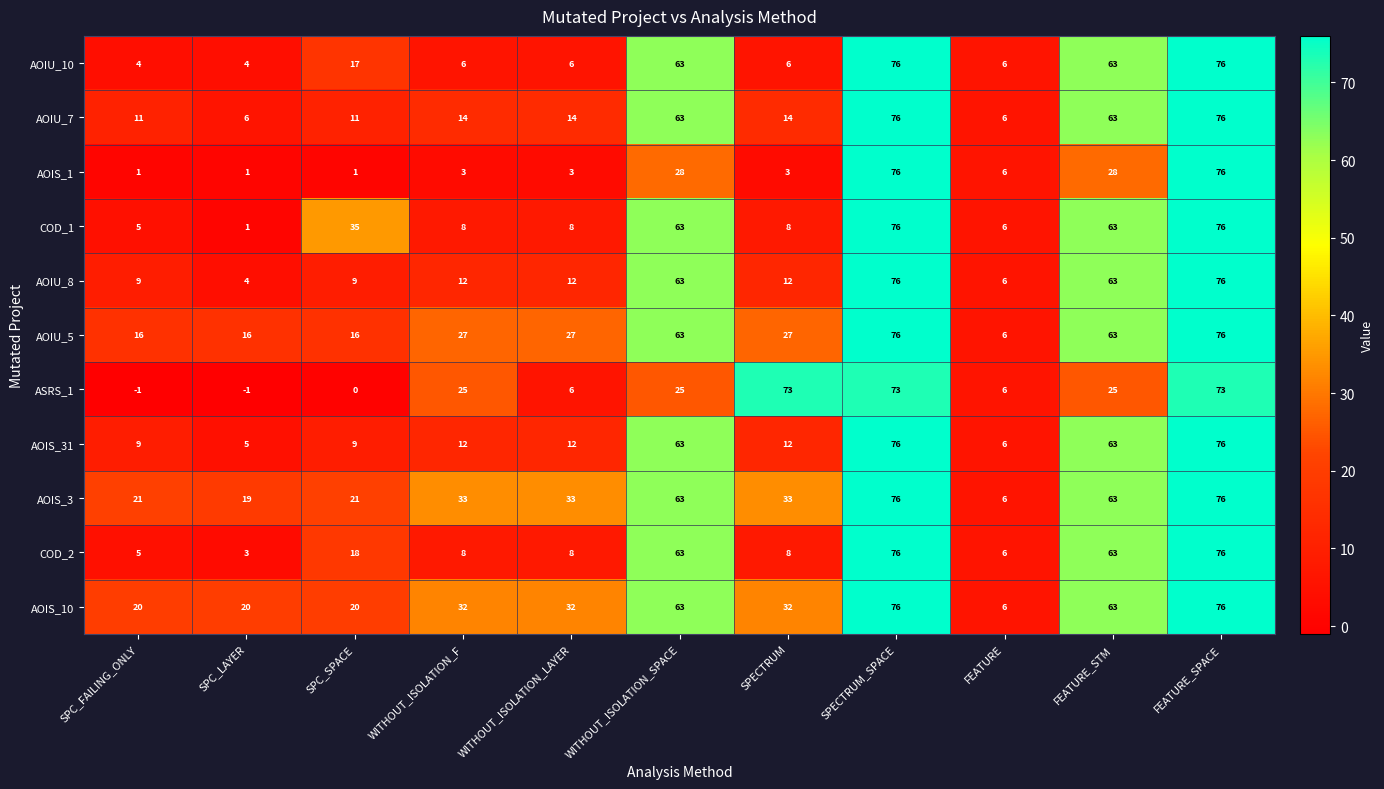

What is the greatest value displayed?

76